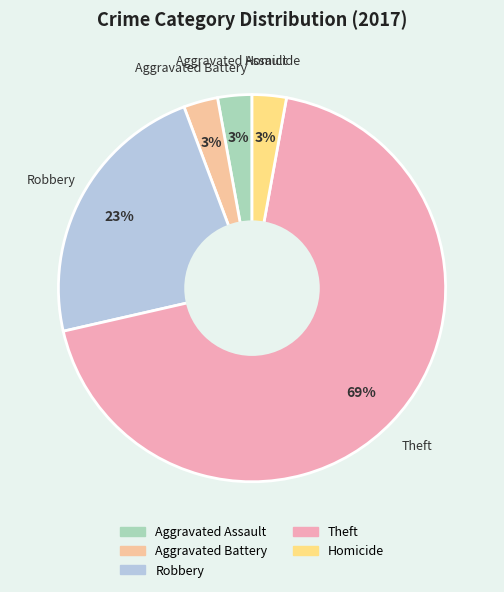

To the nearest percent, what is the average slice percentage?

20%